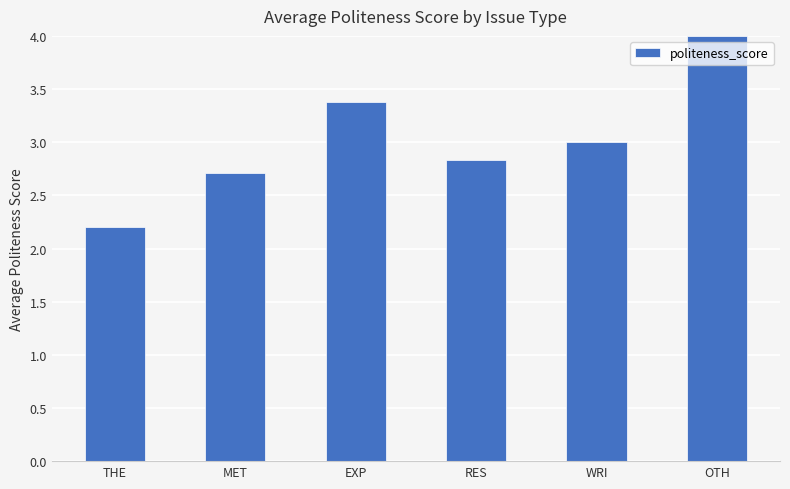

How many series are shown in this chart?

1